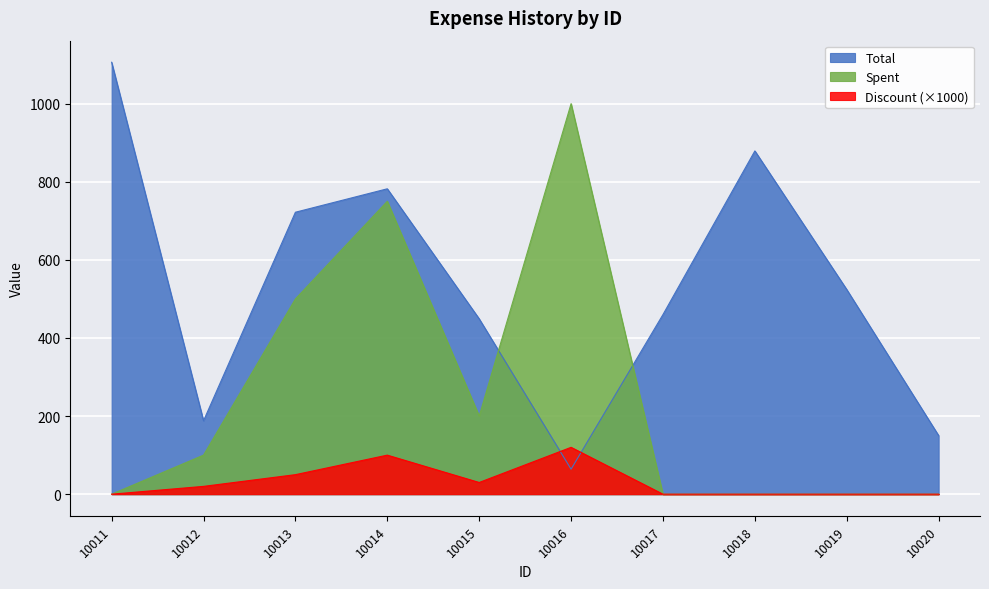

What is the total value across all series at 10019?

524